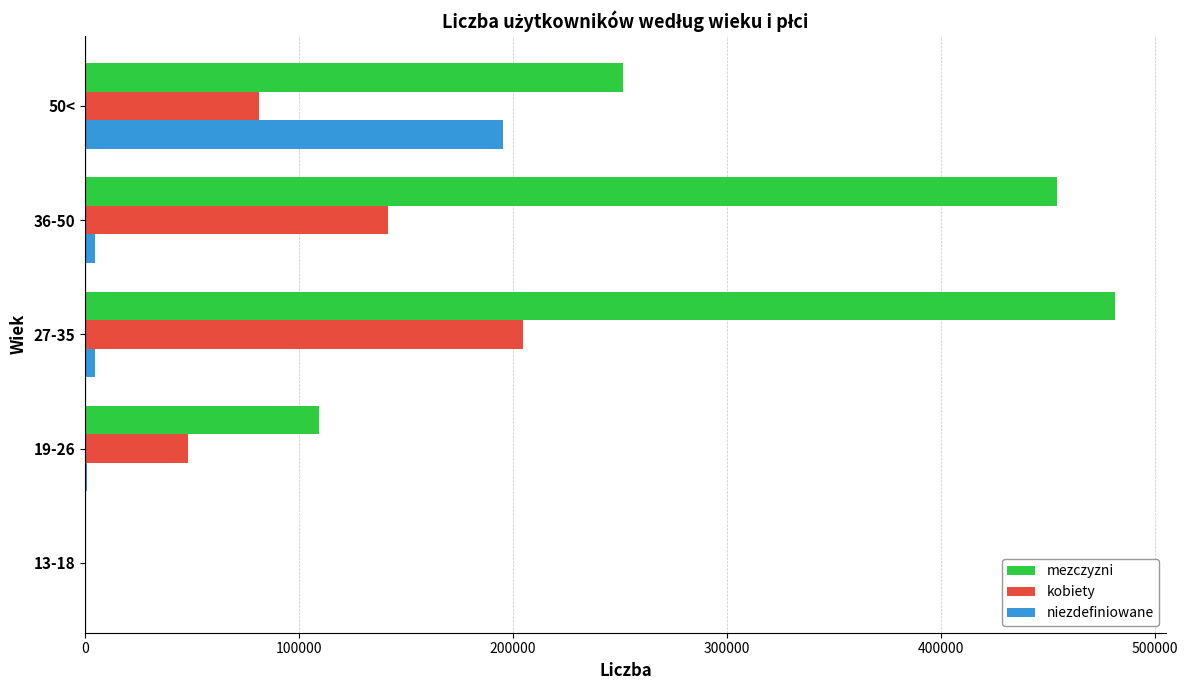

What is the maximum value for mezczyzni?

480998